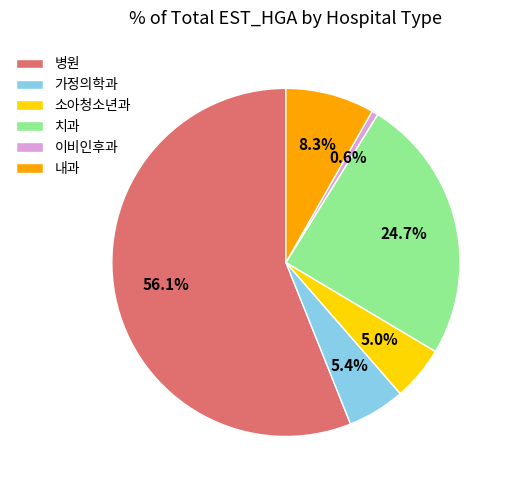

What is the ratio of the value at 치과 to the value at 가정의학과?

4.6